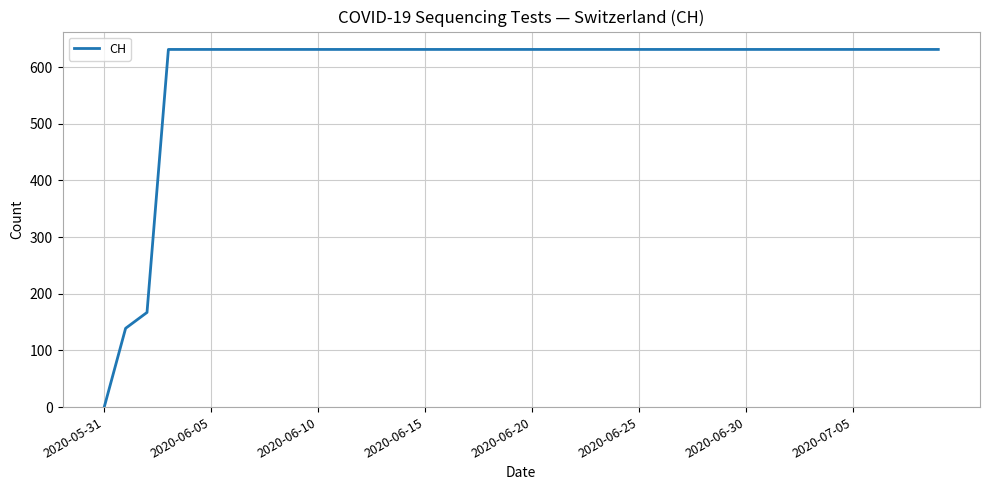

Reading left to right, extract all data points from this chart.

0	139	167	631	631	631	631	631	631	631	631	631	631	631	631	631	631	631	631	631	631	631	631	631	631	631	631	631	631	631	631	631	631	631	631	631	631	631	631	631